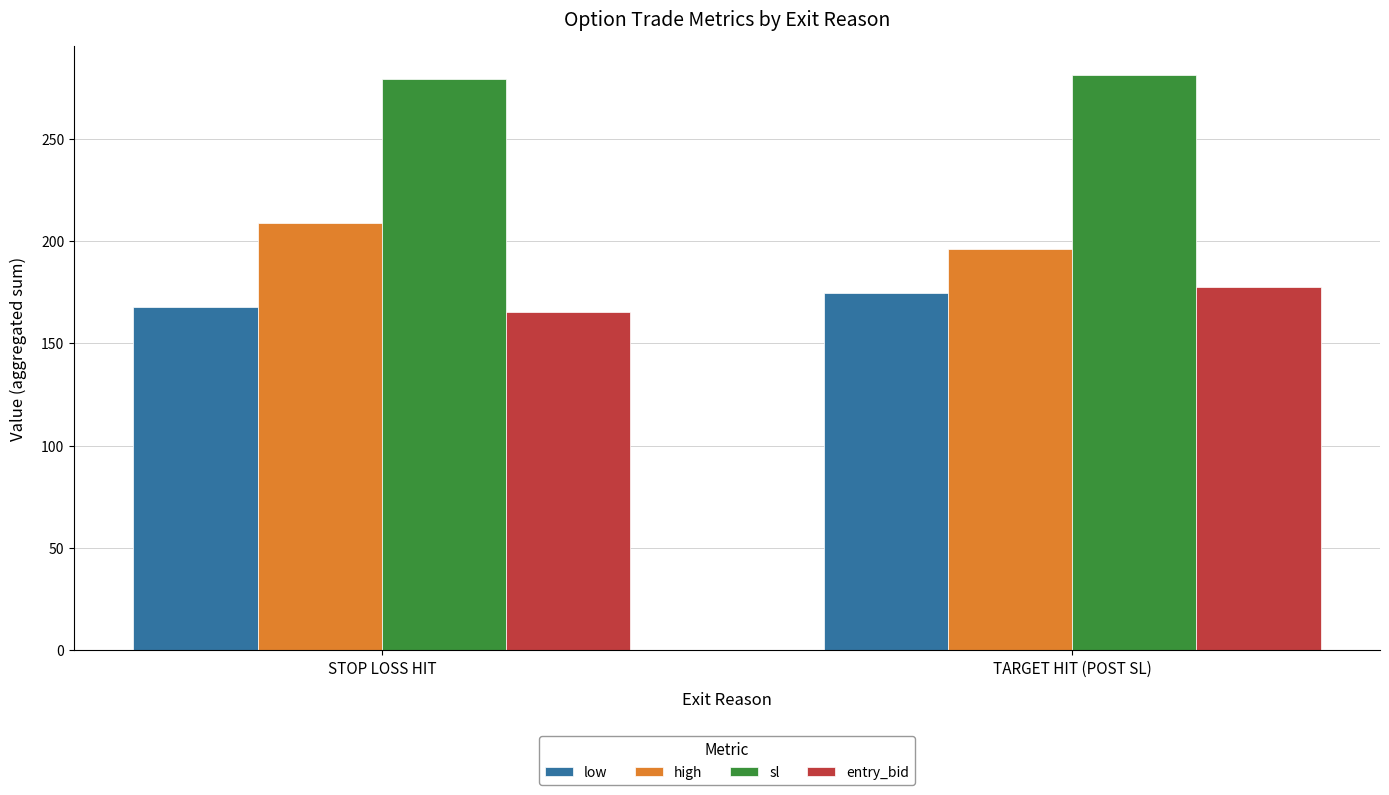

How many data points in entry_bid are above 177?

1